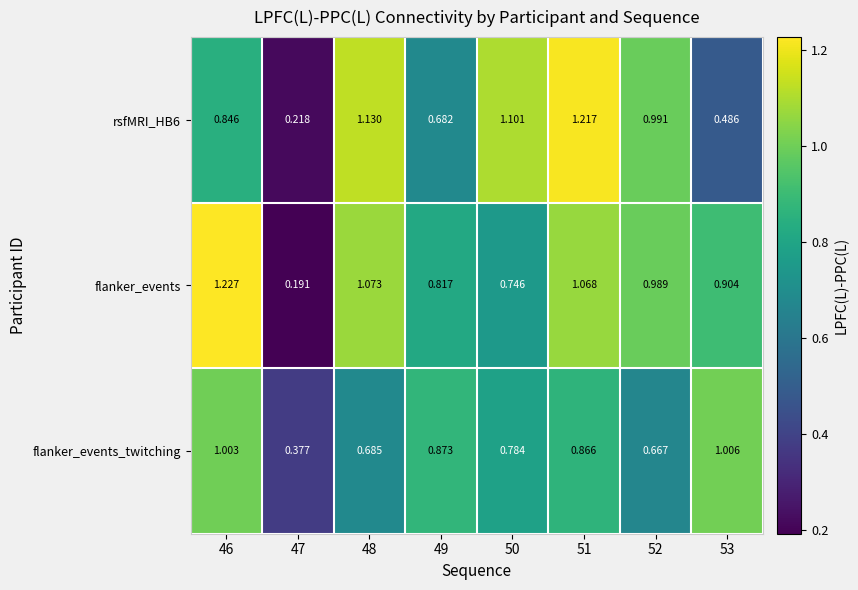

At which category is the sum across all series the highest?

51